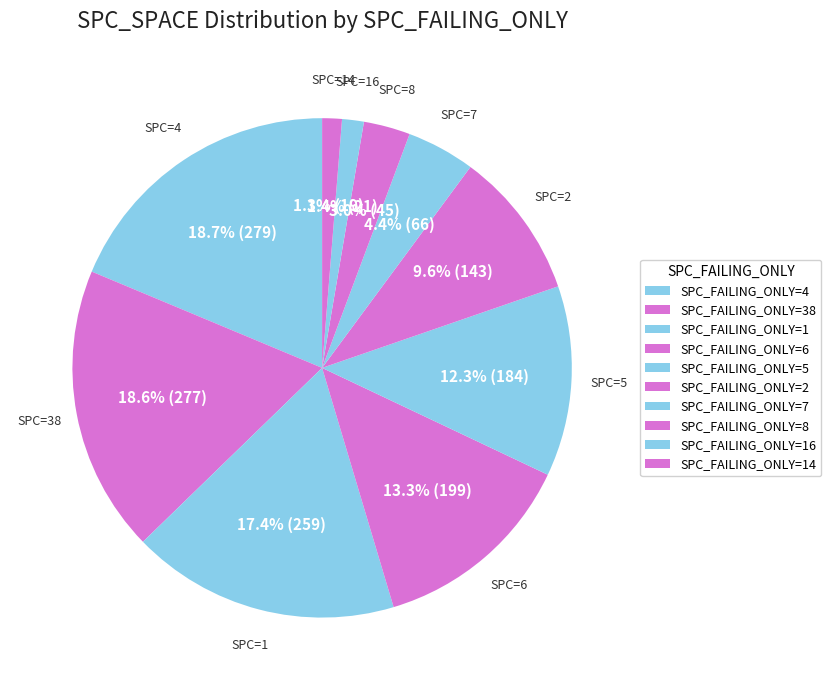

How many segments does this pie chart have?

10